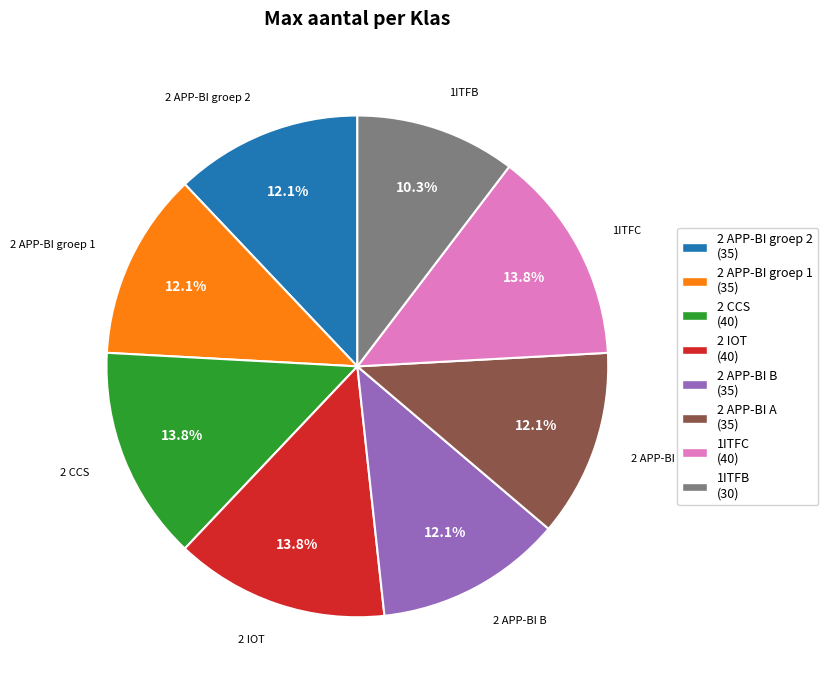

What percentage do 2 CCS and 2 APP-BI A together represent?

25.9%